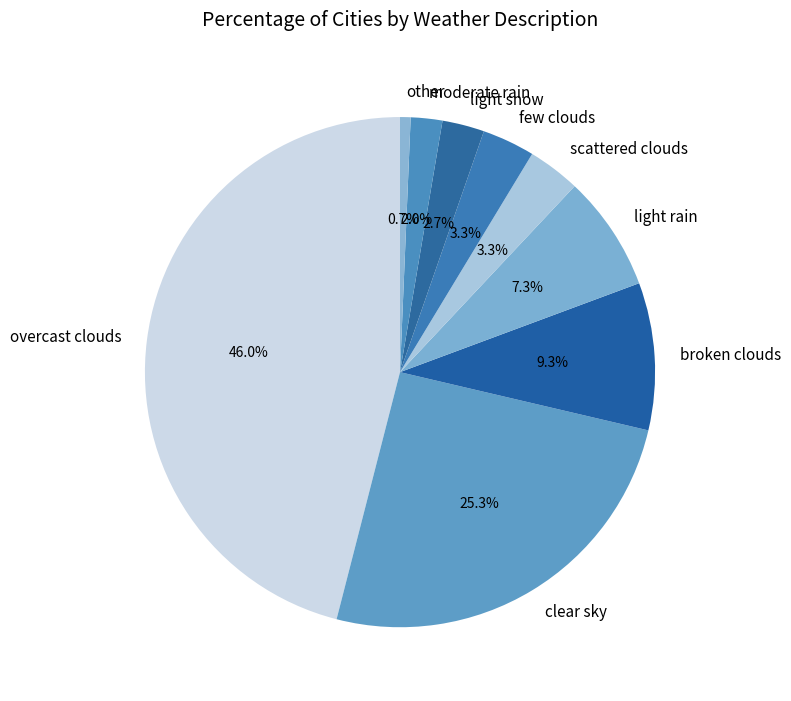

Combined, do light rain and overcast clouds account for over 50%?

Yes